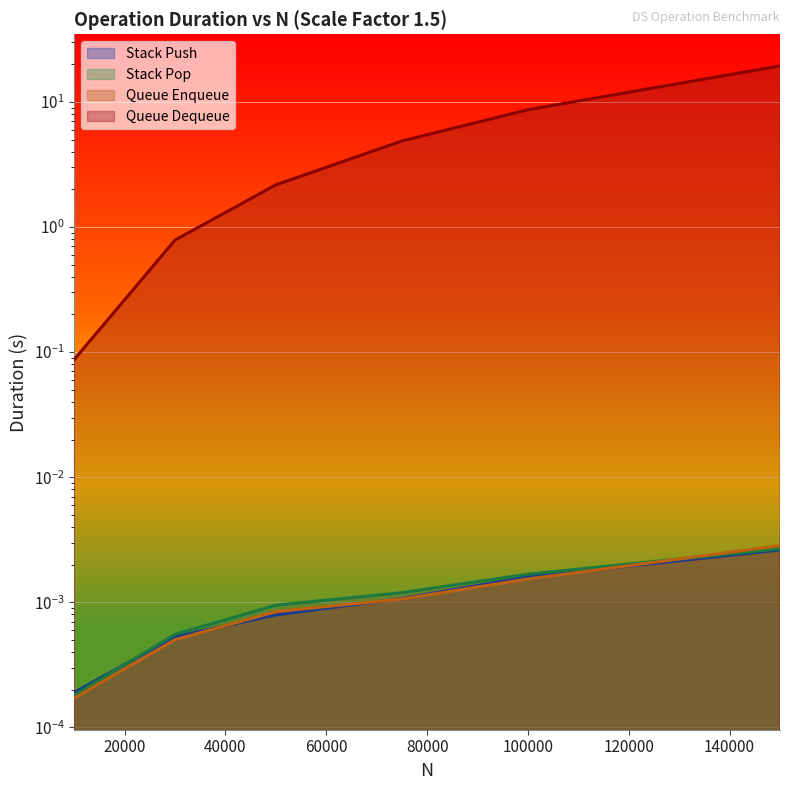

True or false: Queue Enqueue has a value of 0.0 at 30000.

True